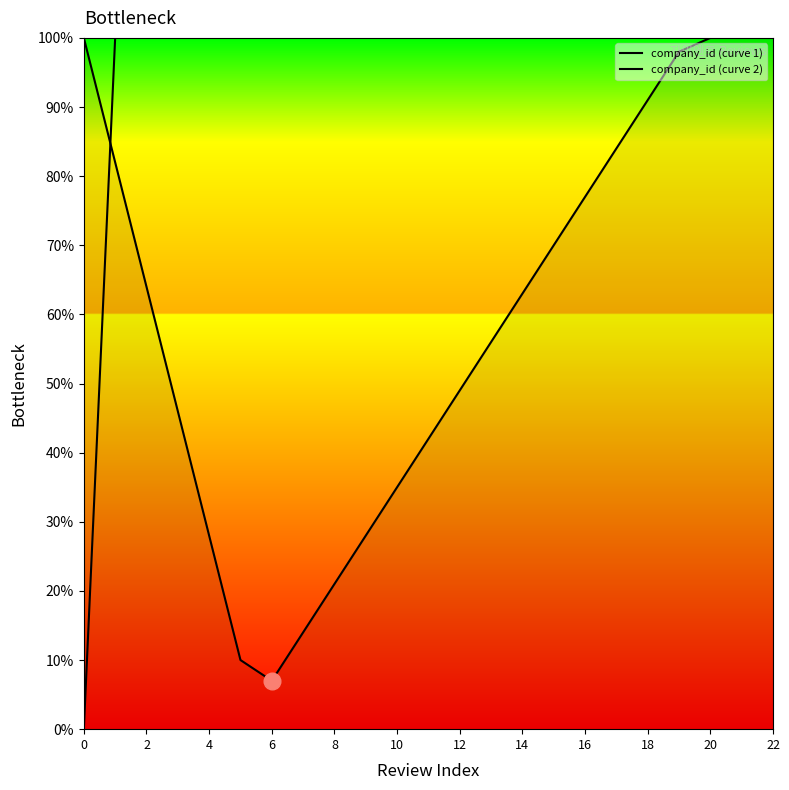

Is this an area chart (filled region under the line)?

No